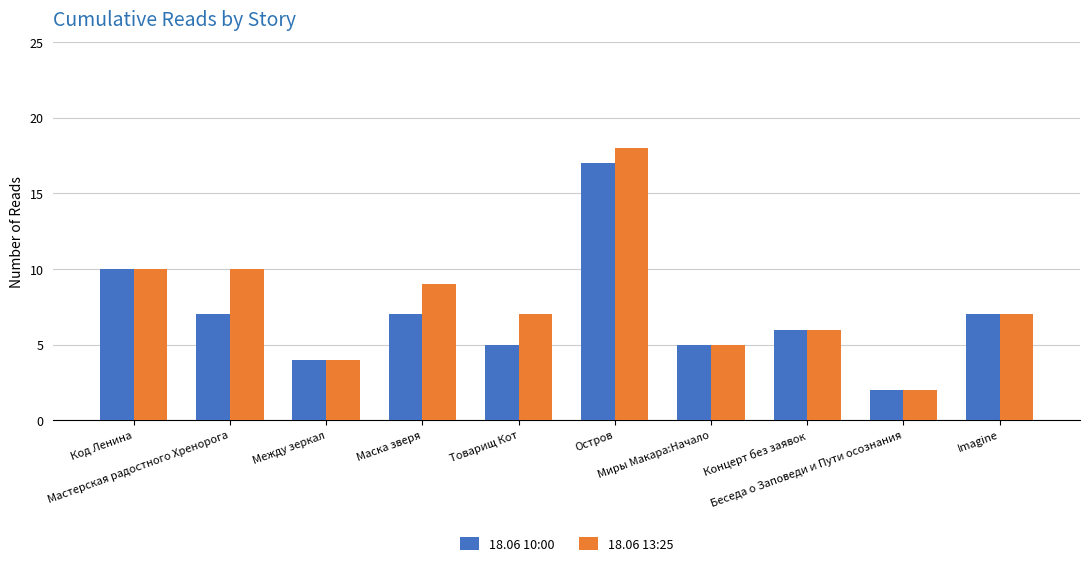

What is the difference between the maximum and minimum values in the 18.06 13:25 series?

16